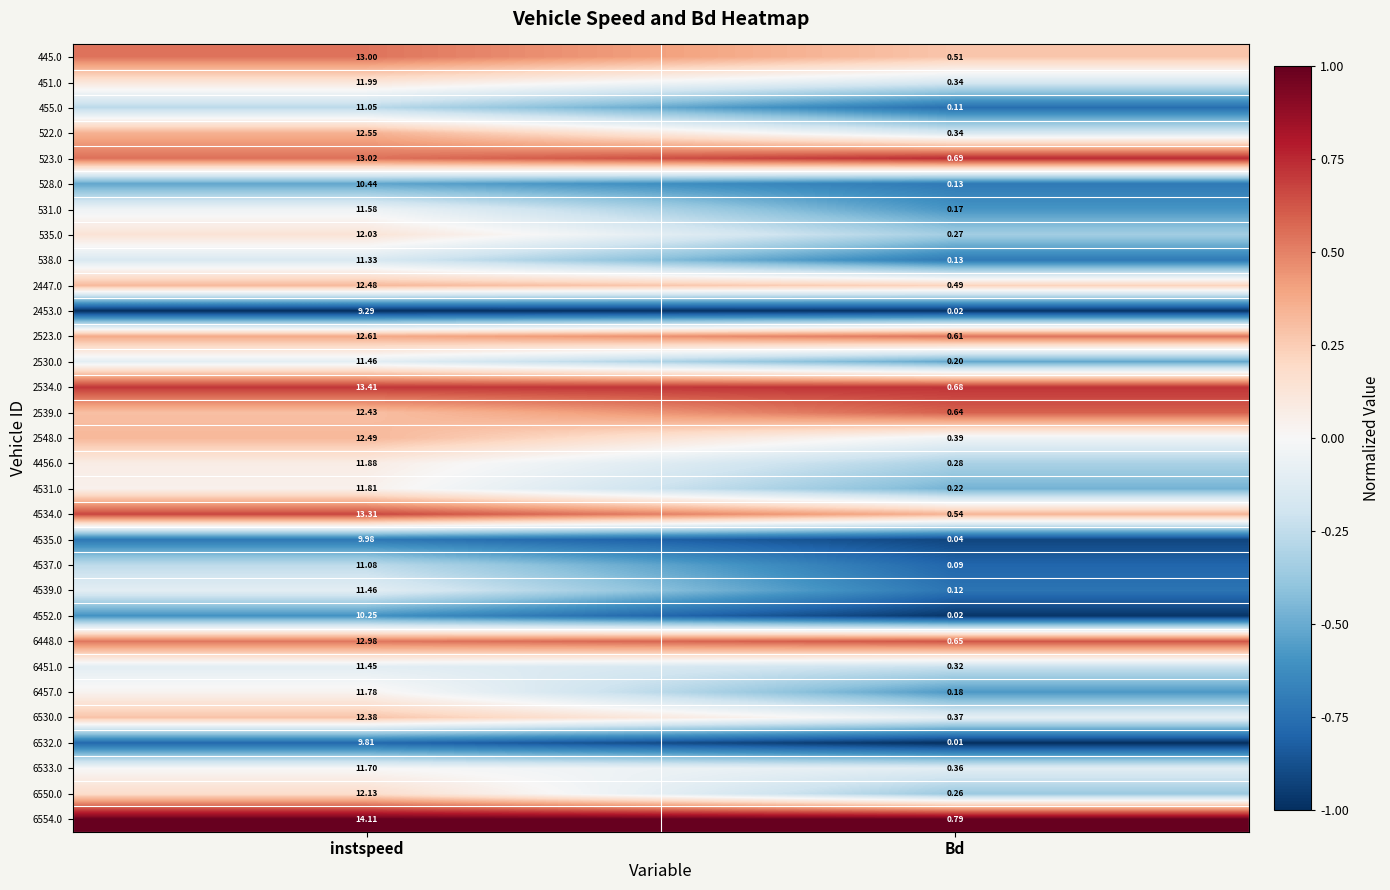

At which category does the chart reach its peak across all series?

instspeed